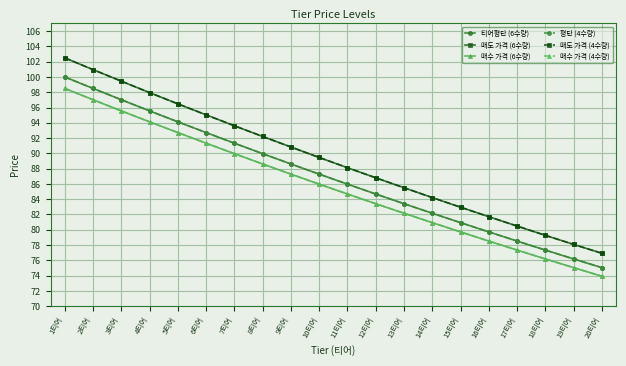

What is the minimum value shown in the chart?

73.9